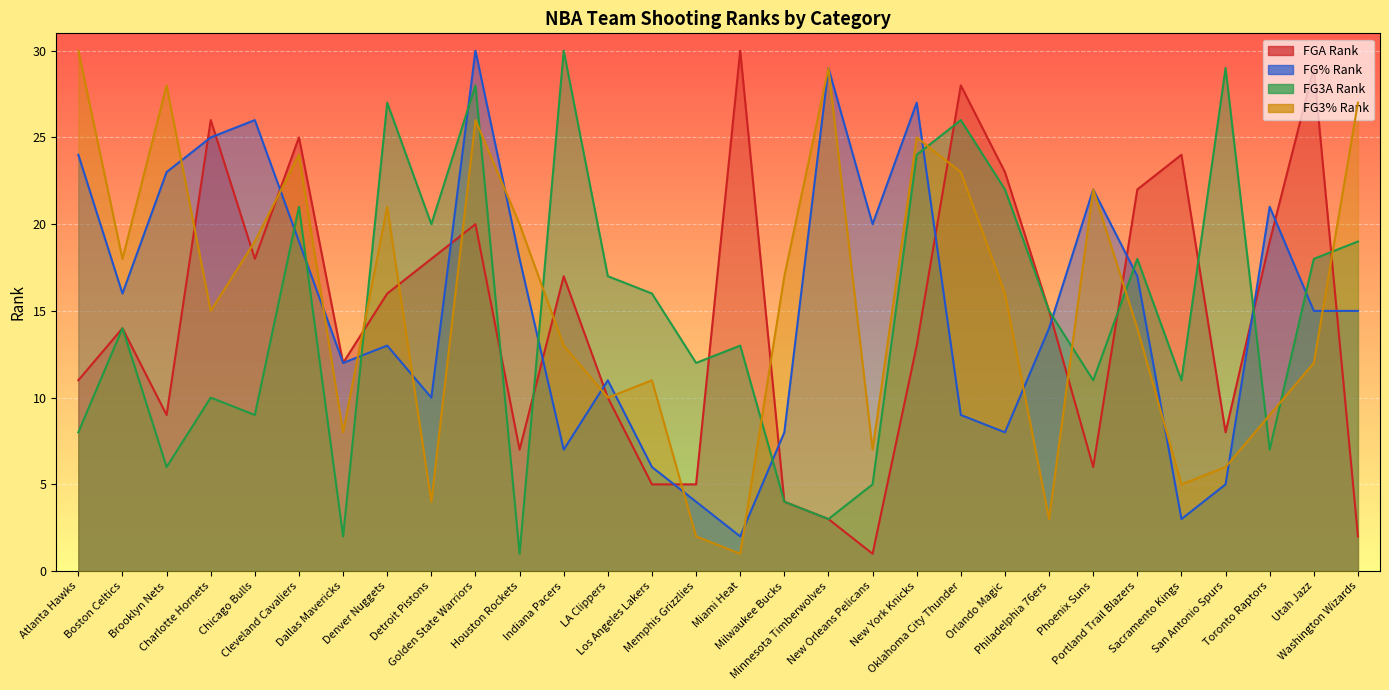

Where does the FG_PCT_RANK series first go above 15?

Atlanta Hawks